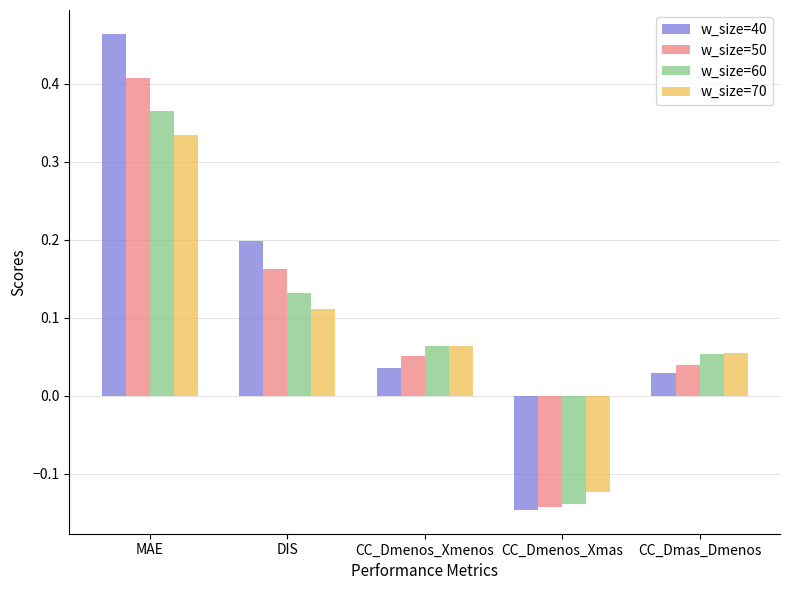

What are all the series names shown in the legend?

w_size=40, w_size=50, w_size=60, w_size=70